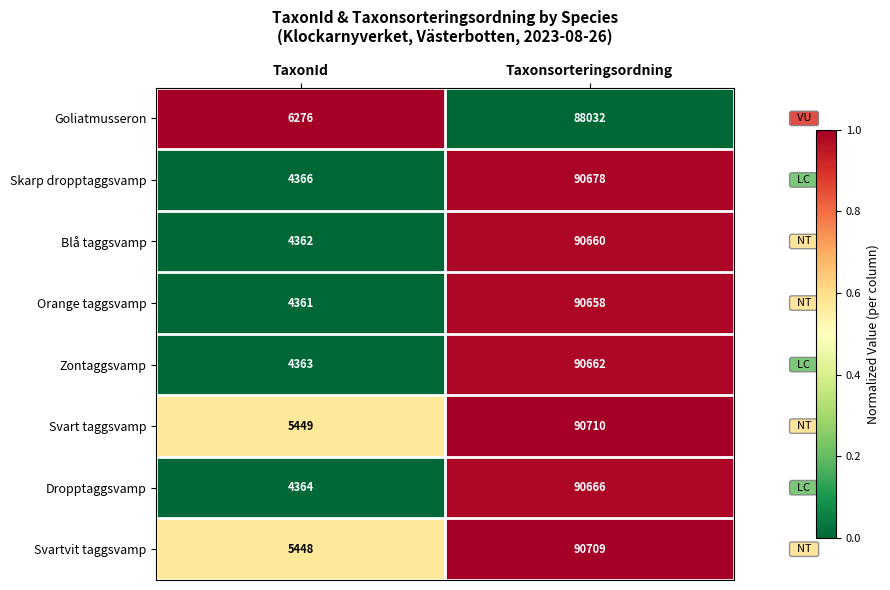

The Svart taggsvamp series shows 8628 at TaxonId. True or false?

False